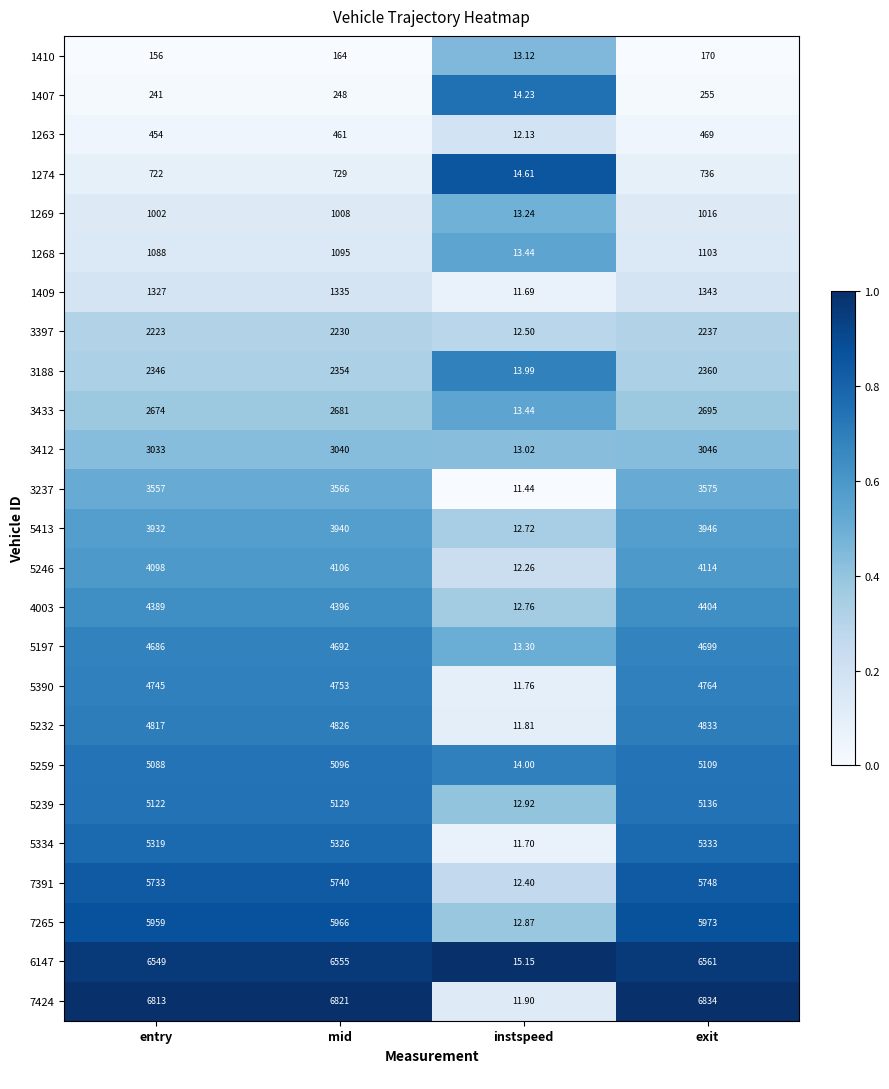

Rank the series at mid from lowest to highest value.

1410, 1407, 1263, 1274, 1269, 1268, 1409, 3397, 3188, 3433, 3412, 3237, 5413, 5246, 4003, 5197, 5390, 5232, 5259, 5239, 5334, 7391, 7265, 6147, 7424